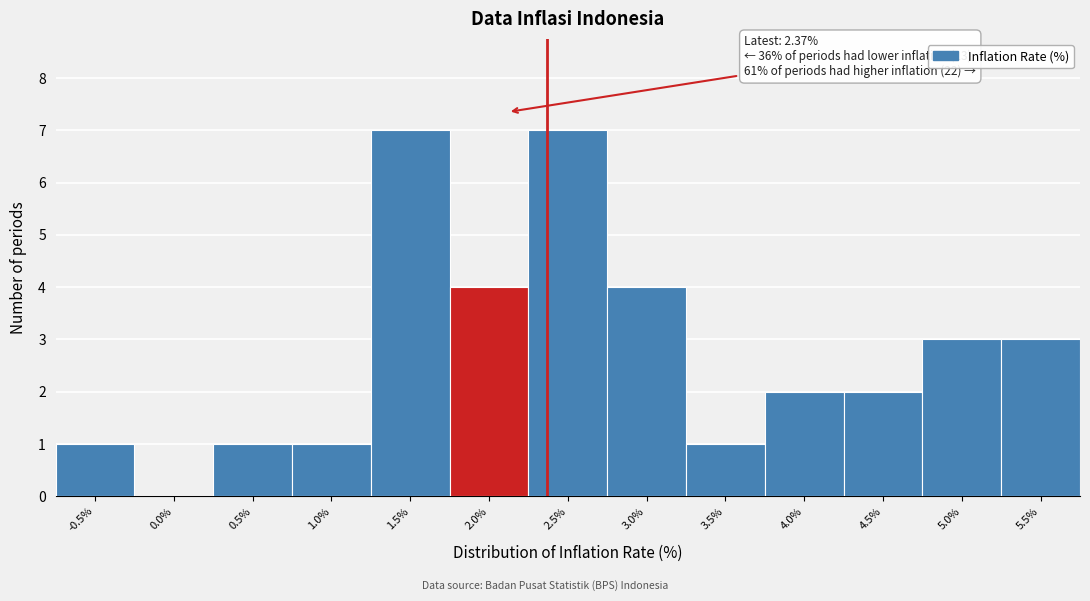

Reading left to right, what are all the values shown in this chart?

-0.5%=1	0.0%=0	0.5%=1	1.0%=1	1.5%=7	2.0%=4	2.5%=7	3.0%=4	3.5%=1	4.0%=2	4.5%=2	5.0%=3	5.5%=3